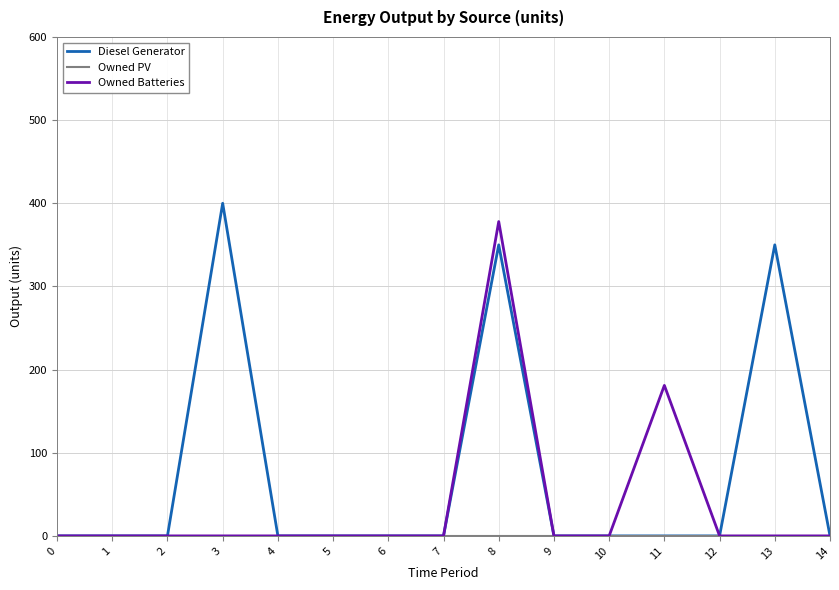

What is the highest value of the Owned Batteries series?

378